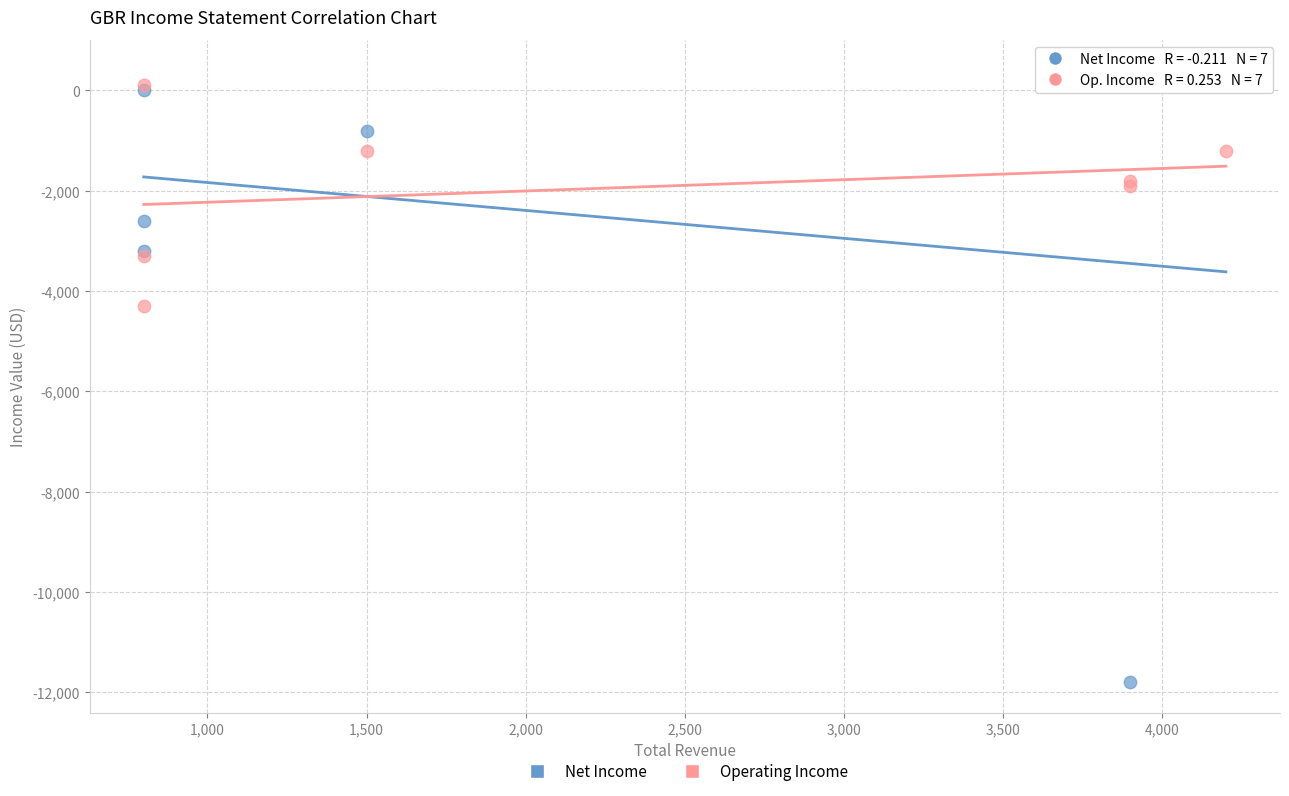

Across all series, what Y value is closest to -5700?

-4300